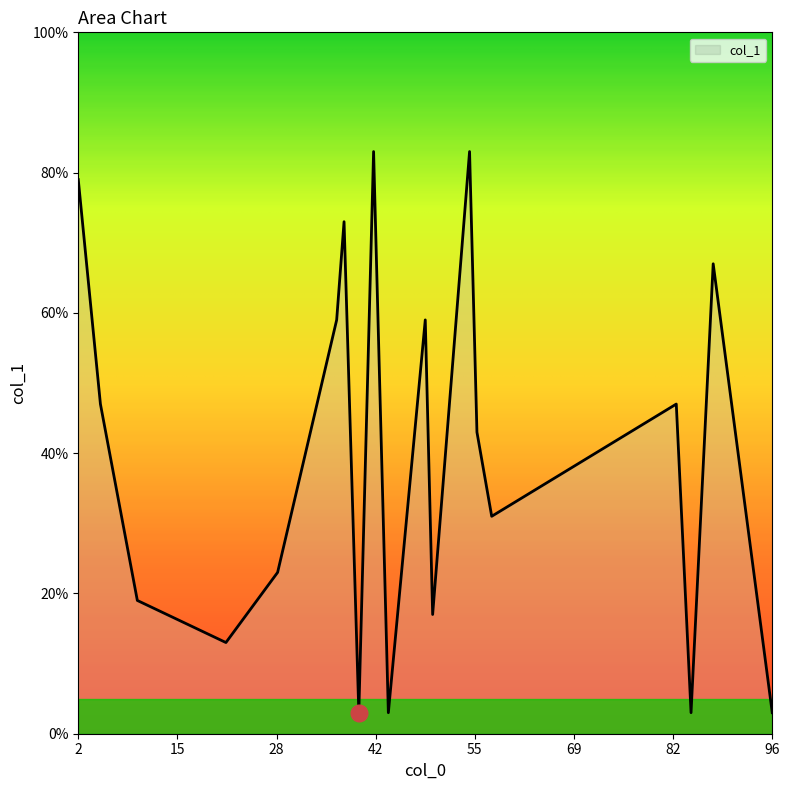

What is the smallest value displayed?

3